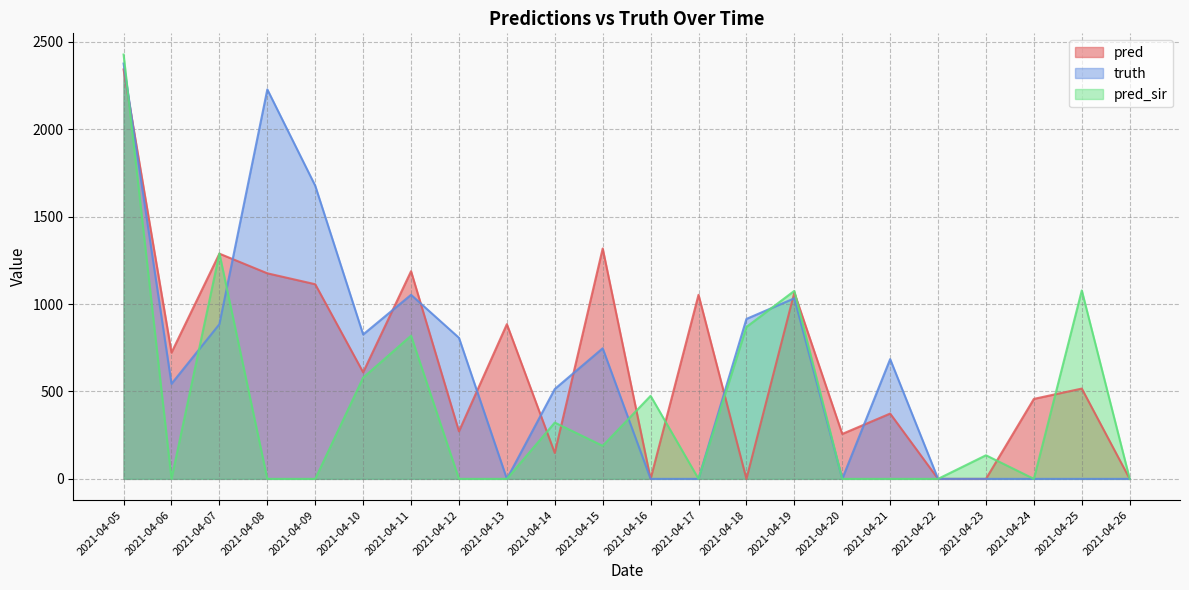

Does the chart display data point markers on the line(s)?

No